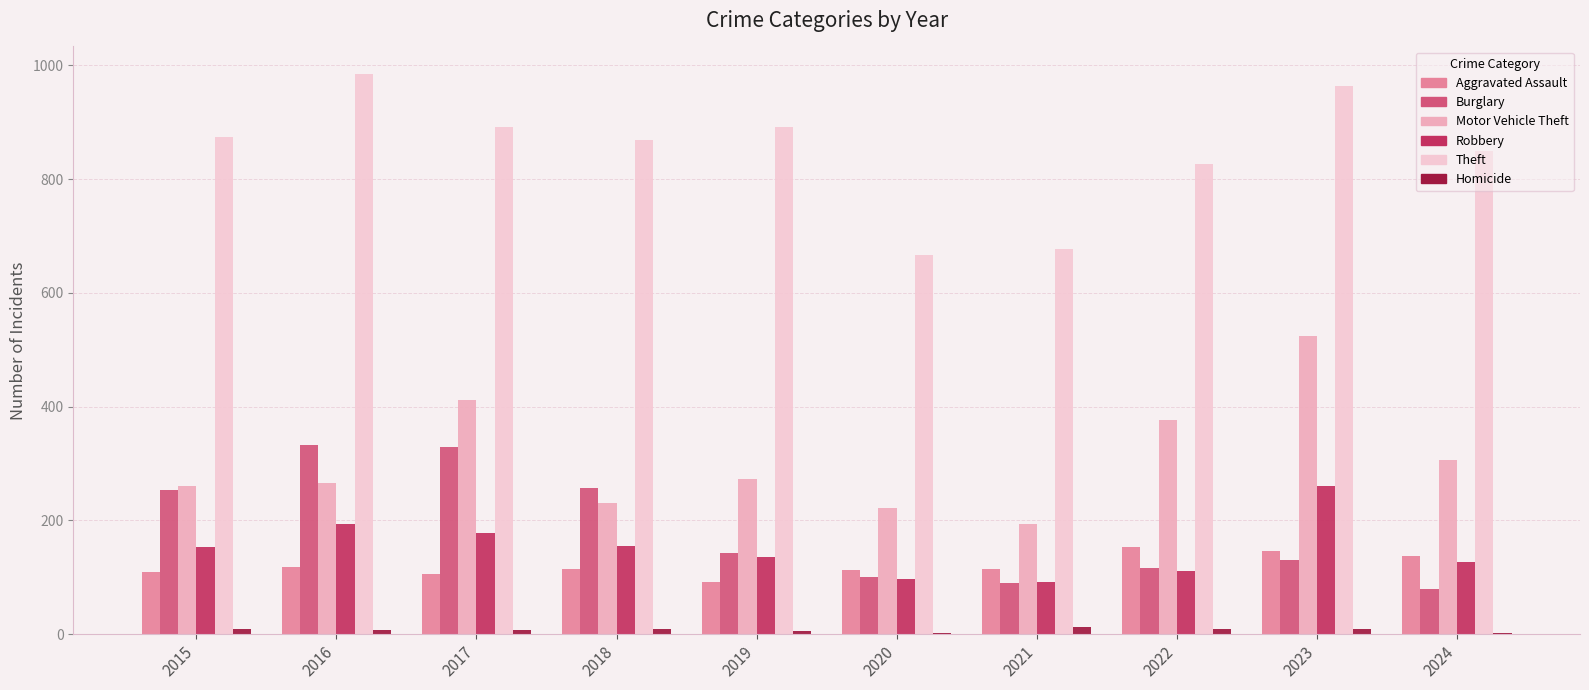

Which series has the largest range (max minus min)?

Motor Vehicle Theft